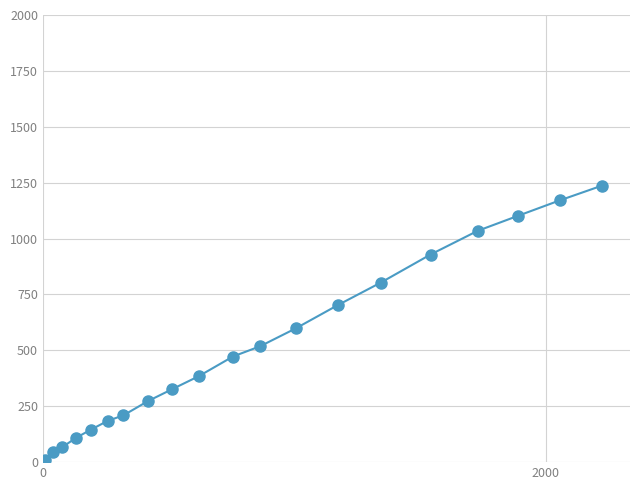

Does the chart have visible grid lines?

Yes